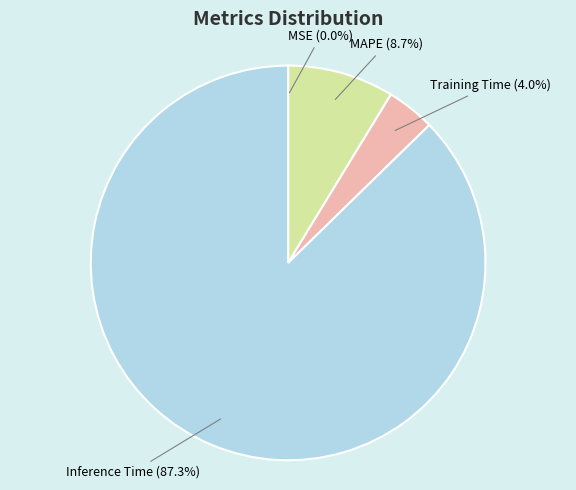

Which has a higher value, Training Time or Inference Time?

Inference Time